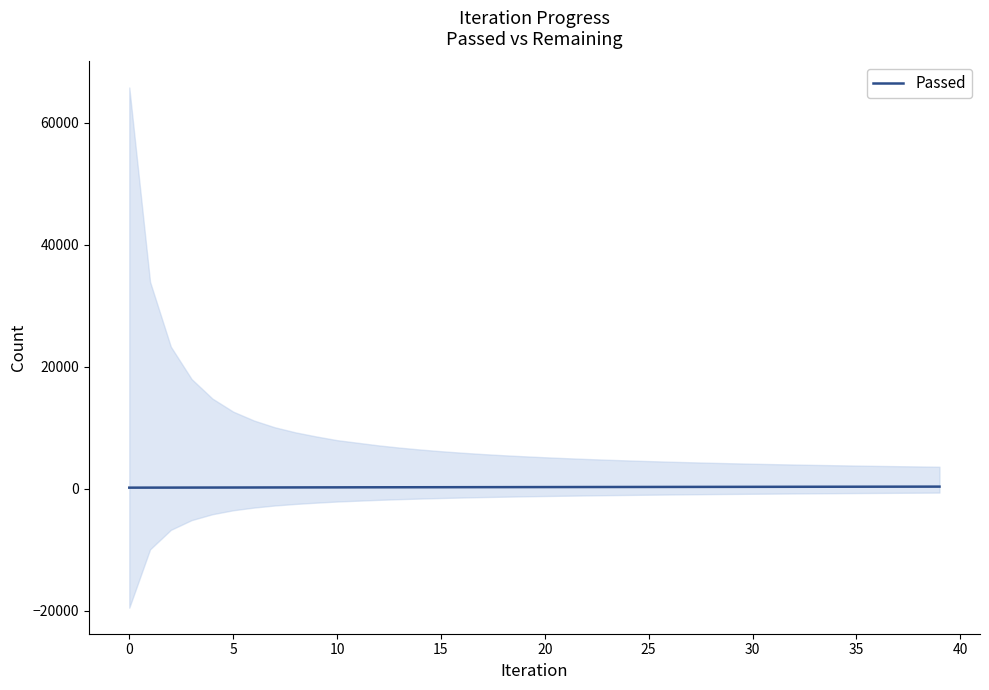

What is the label of the 21st point from the right?

19